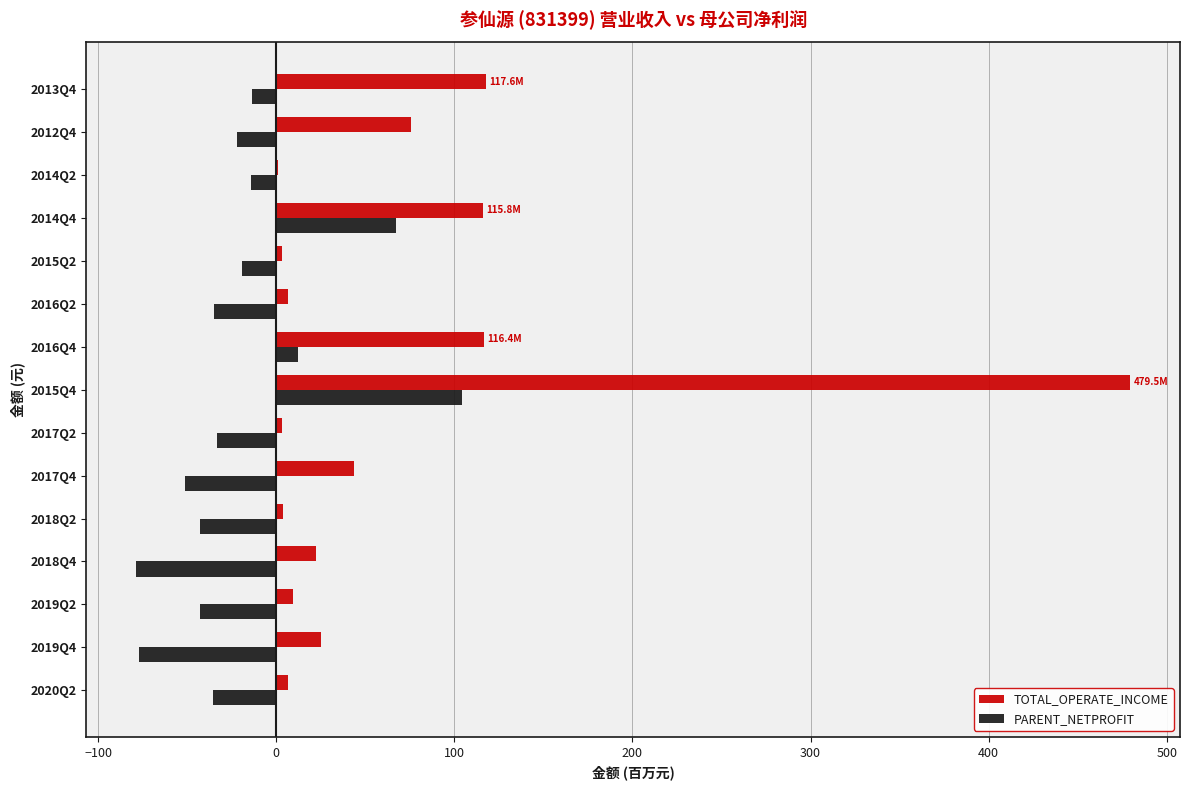

Which series has the largest range (max minus min)?

TOTAL_OPERATE_INCOME